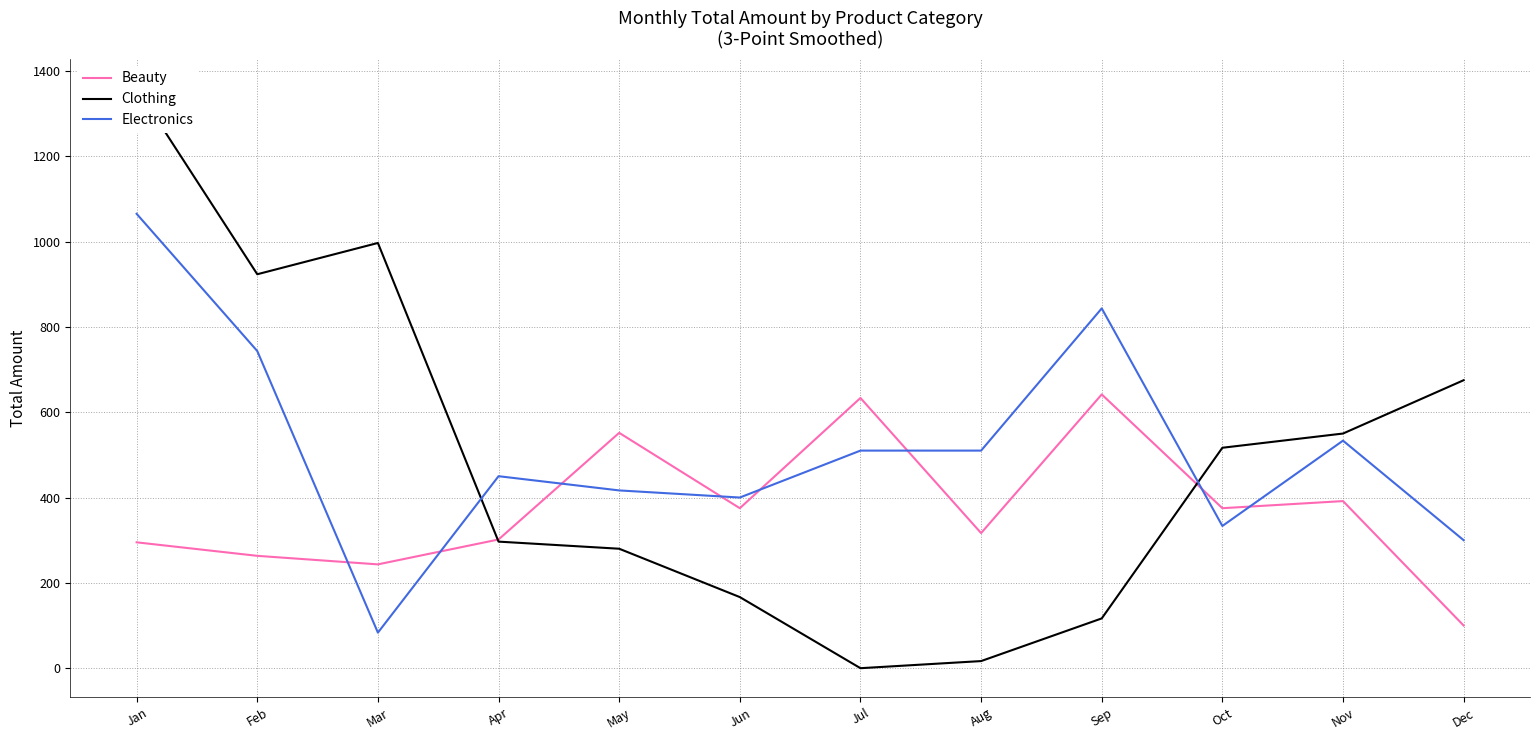

What is the difference between the maximum and minimum values in the Clothing series?

1360.0